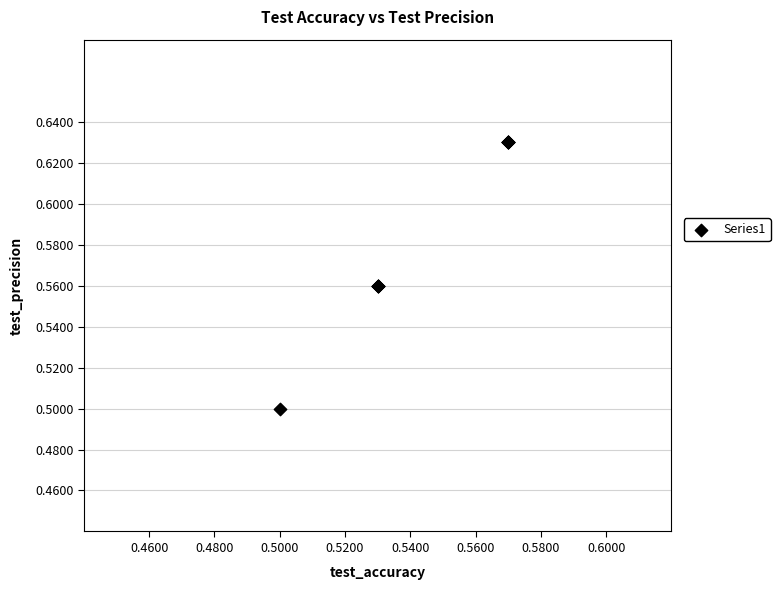

What Y value in the scatter plot is closest to 0?

0.5